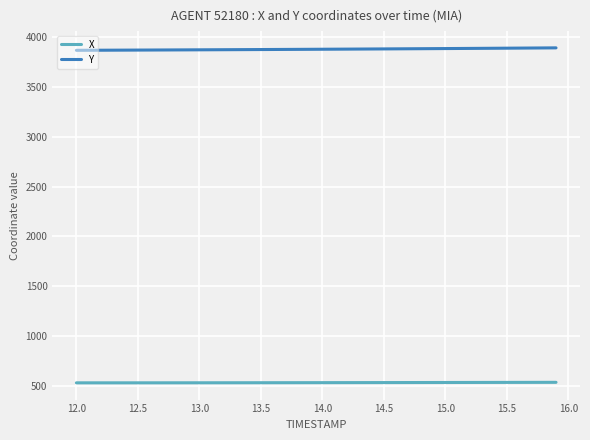

Rank the series by their maximum value, from lowest to highest.

X, Y